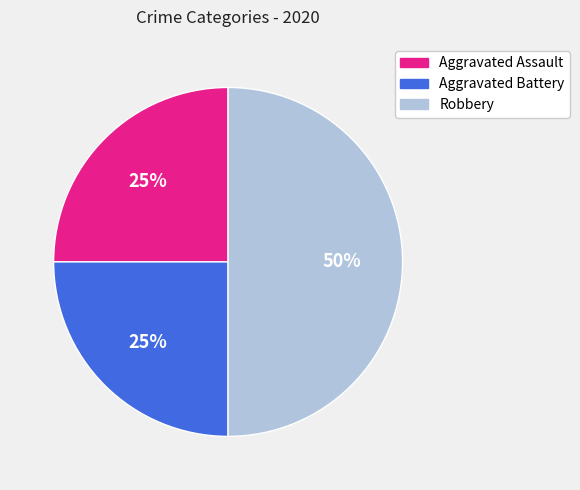

How many segments does this pie chart have?

3